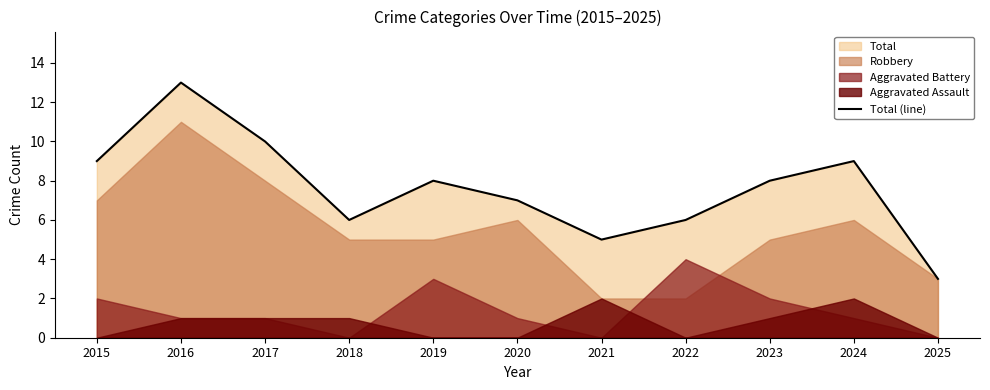

Reading left to right, transcribe all the data shown in this chart.

2015=9	2016=13	2017=10	2018=6	2019=8	2020=7	2021=5	2022=6	2023=8	2024=9	2025=3